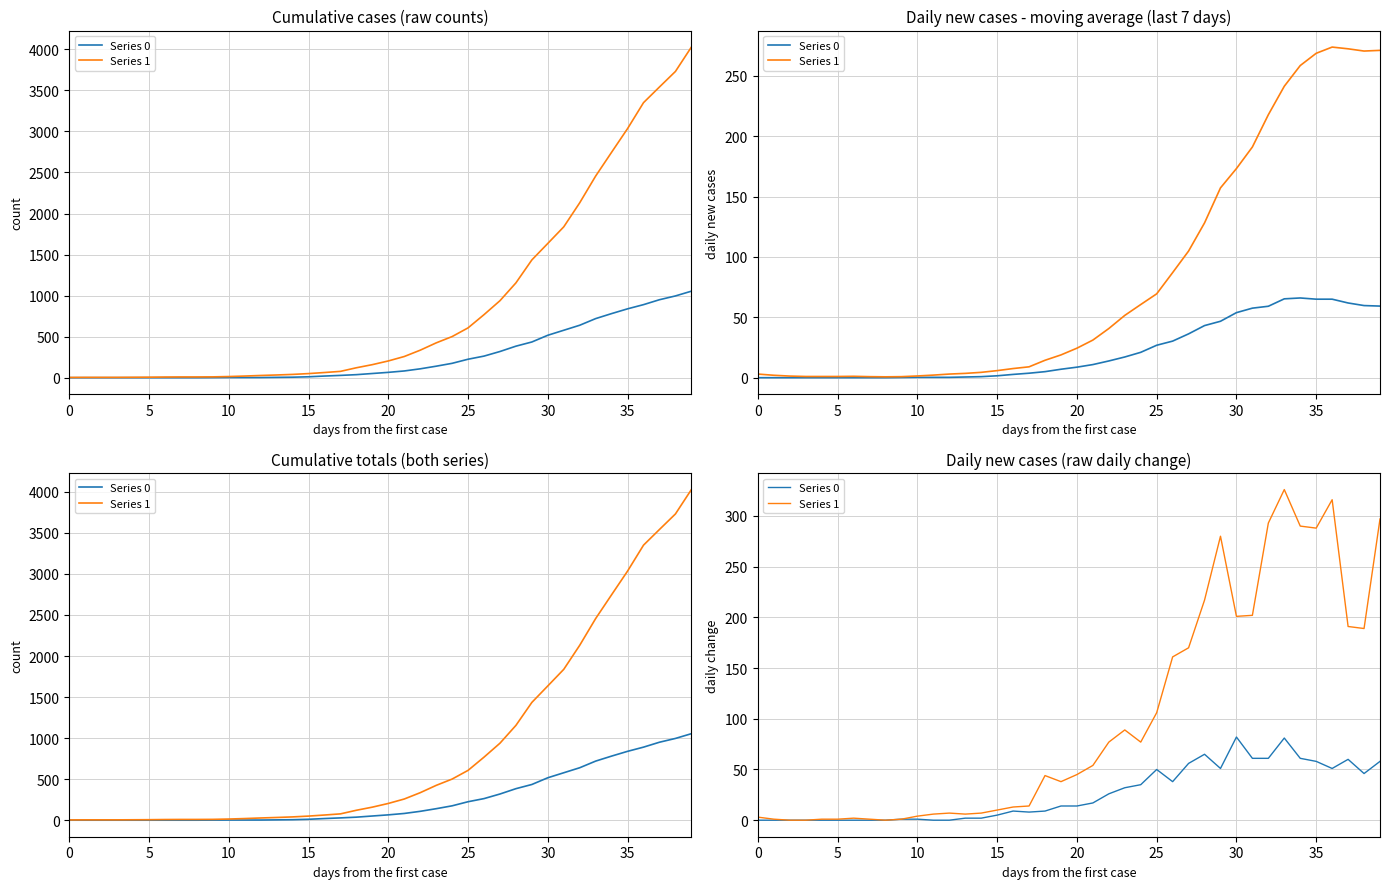

What is the sum of all Series 1 values?

4028